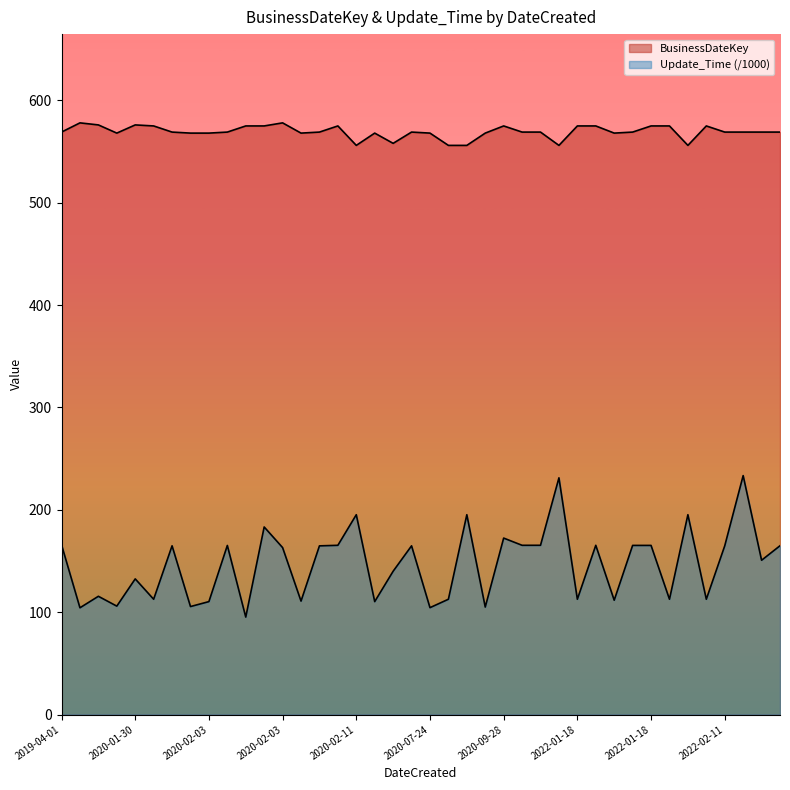

What is the difference between the second highest and minimum values in the BusinessDateKey series?

22.0